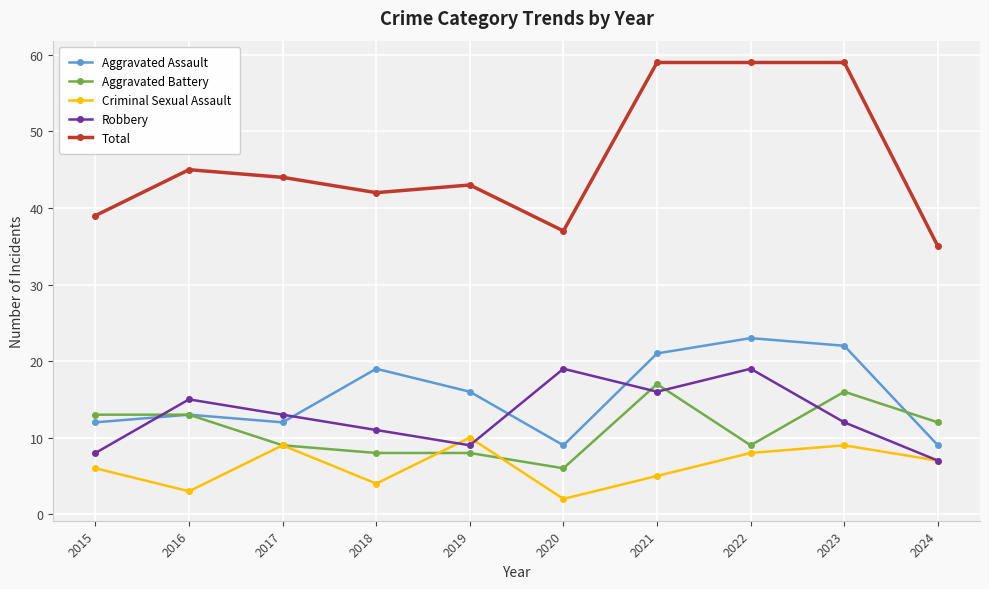

Between which two adjacent categories do Aggravated Battery and Robbery first intersect?

2015 and 2016